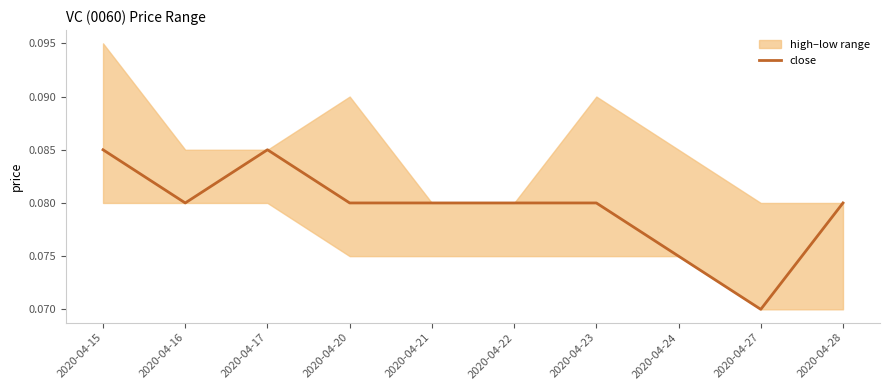

What is the average value?

0.1